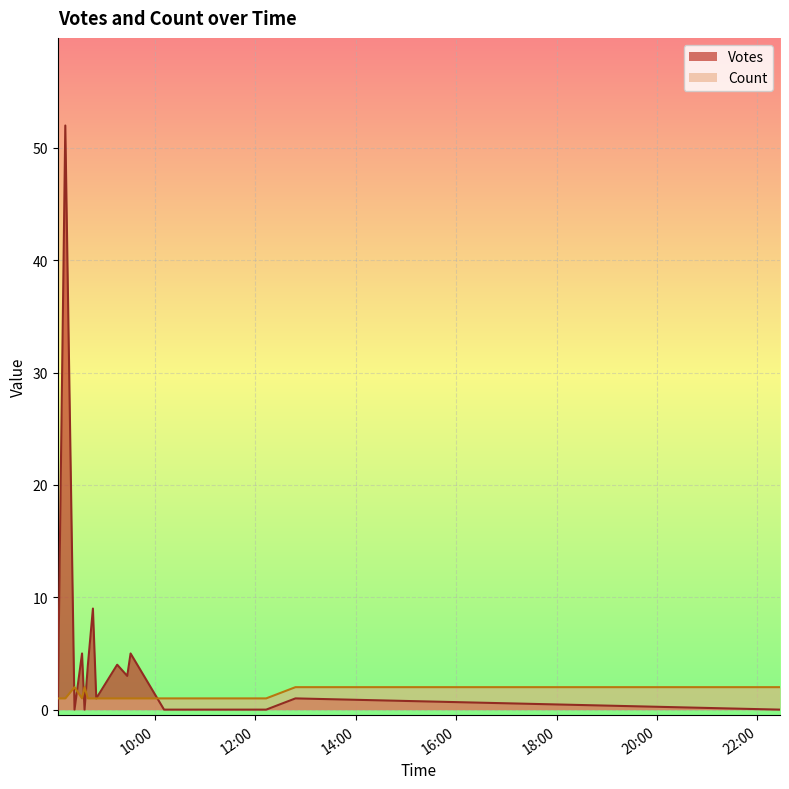

Which series has the largest range (max minus min)?

Votes